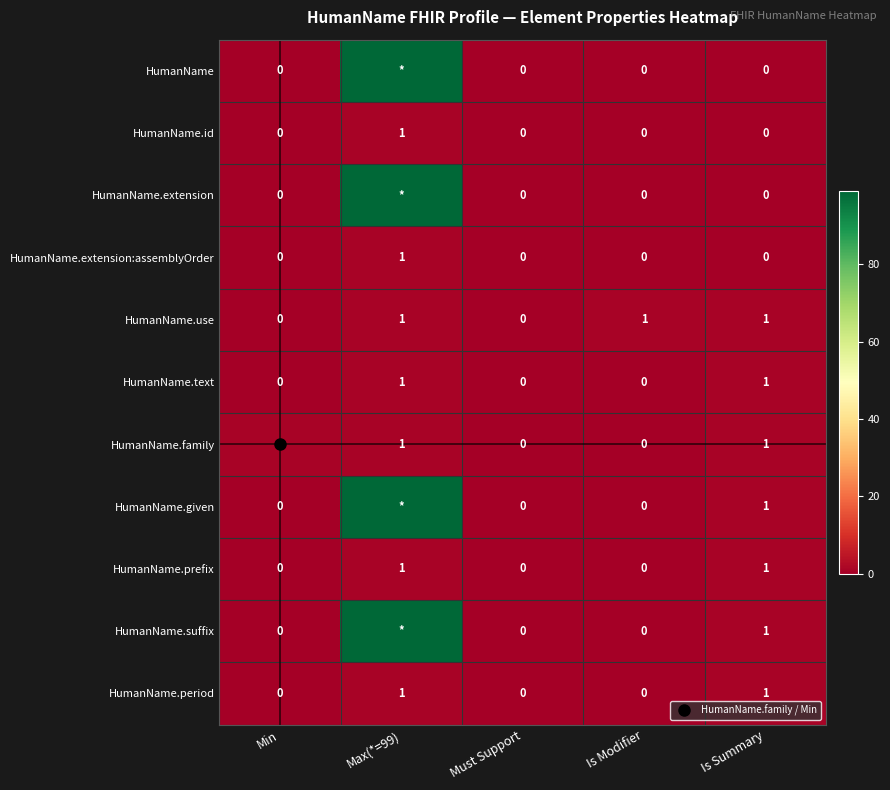

At Is Summary, list the series in order from largest to smallest.

HumanName.use, HumanName.text, HumanName.family, HumanName.given, HumanName.prefix, HumanName.suffix, HumanName.period, HumanName, HumanName.id, HumanName.extension, HumanName.extension:assemblyOrder